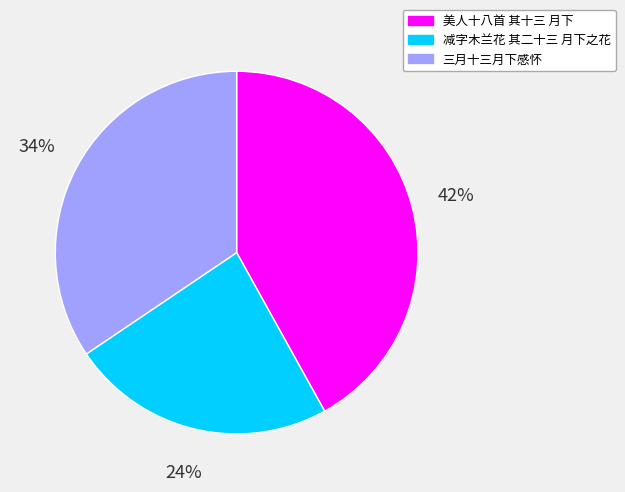

To the nearest percent, what percentage of the pie is 美人十八首 其十三 月下?

42%